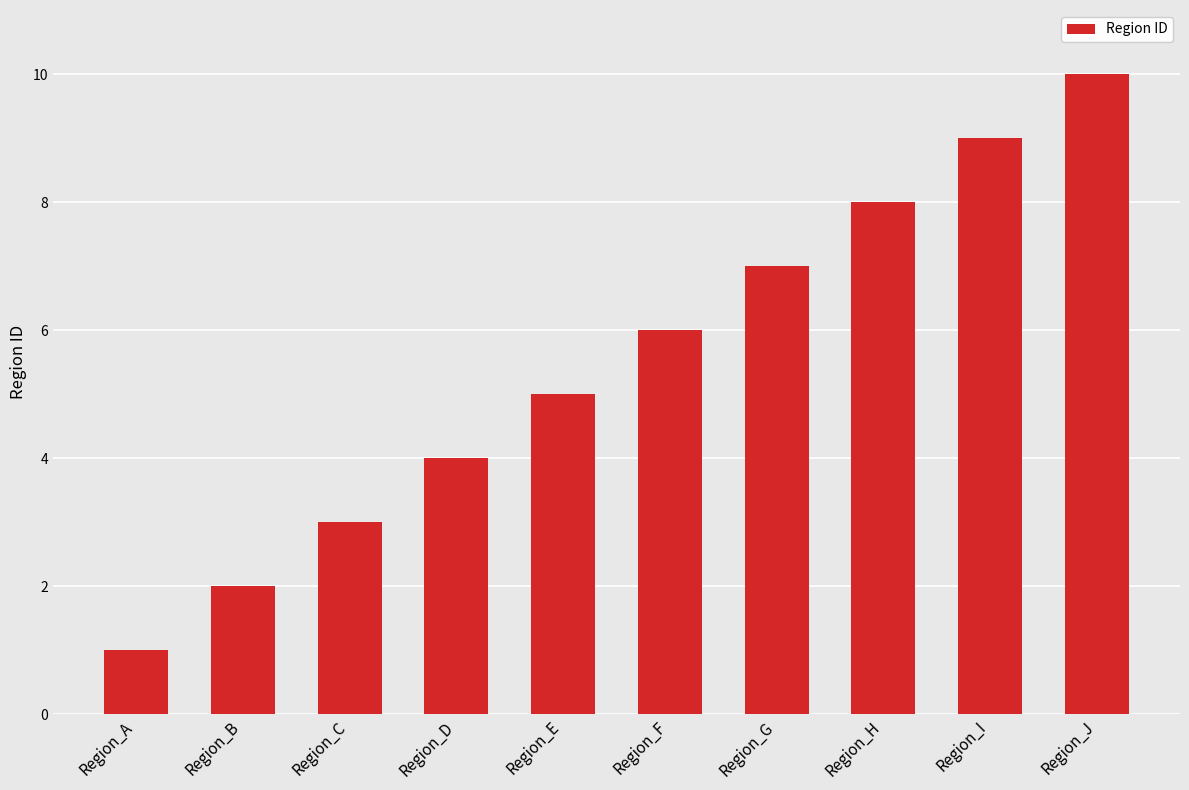

How many data points are less than 6?

5